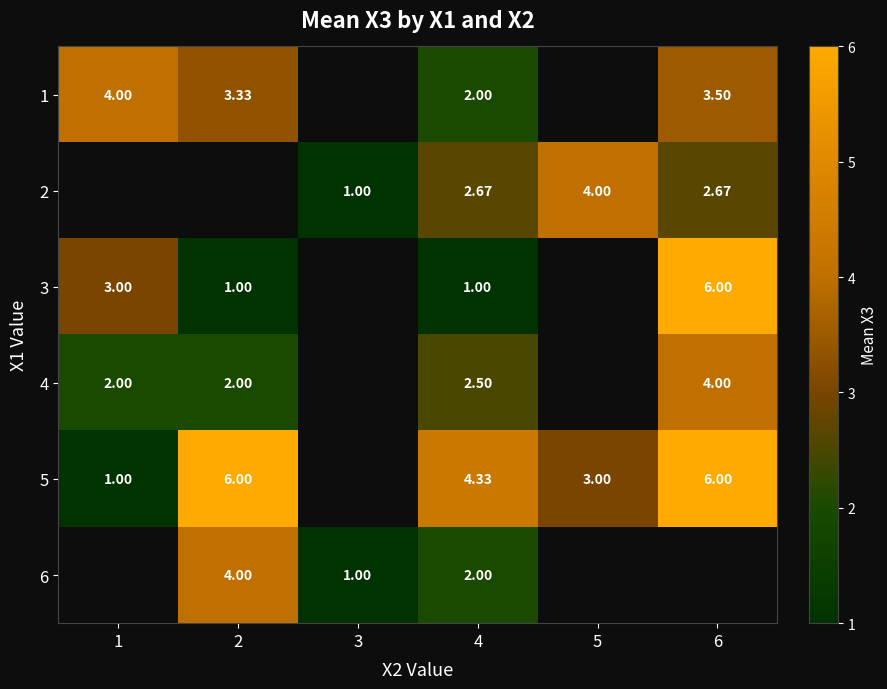

Is it true that 5 equals 2.6 at 4?

False